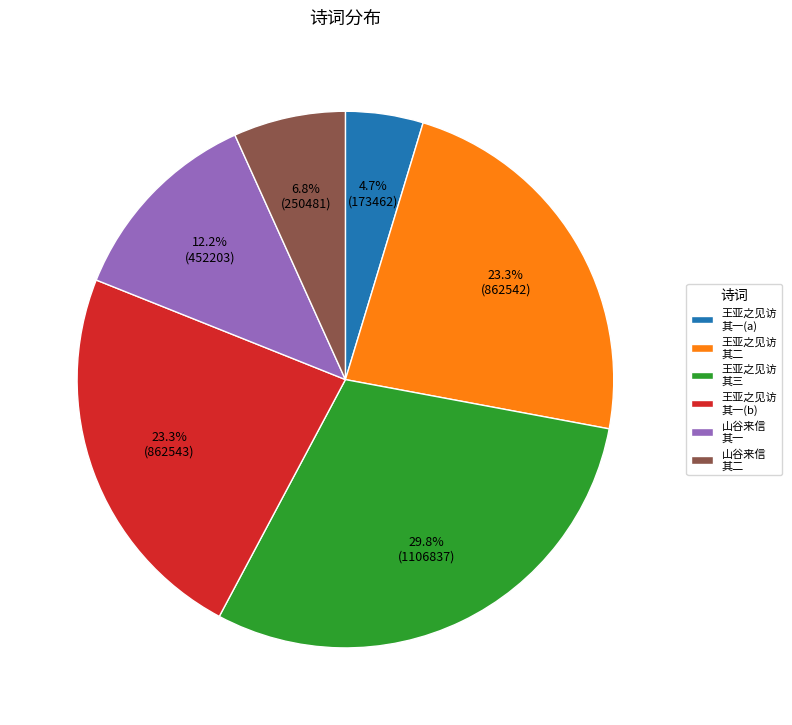

How many segments does this pie chart have?

6